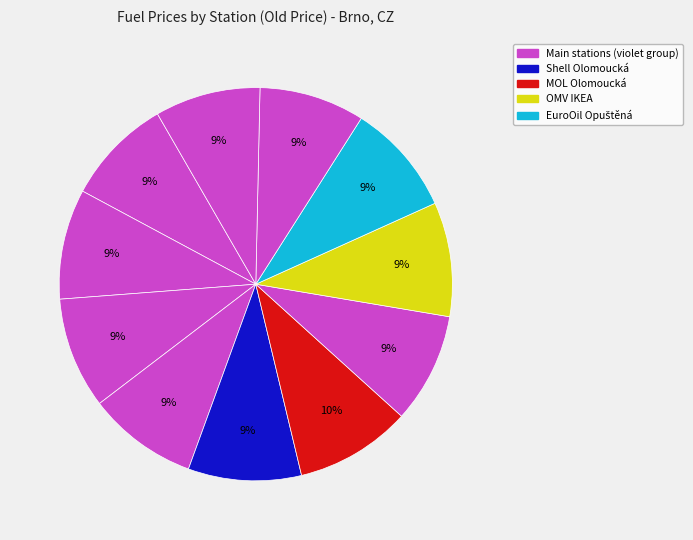

To the nearest percent, what is the difference between the largest and smallest slice percentages?

1%